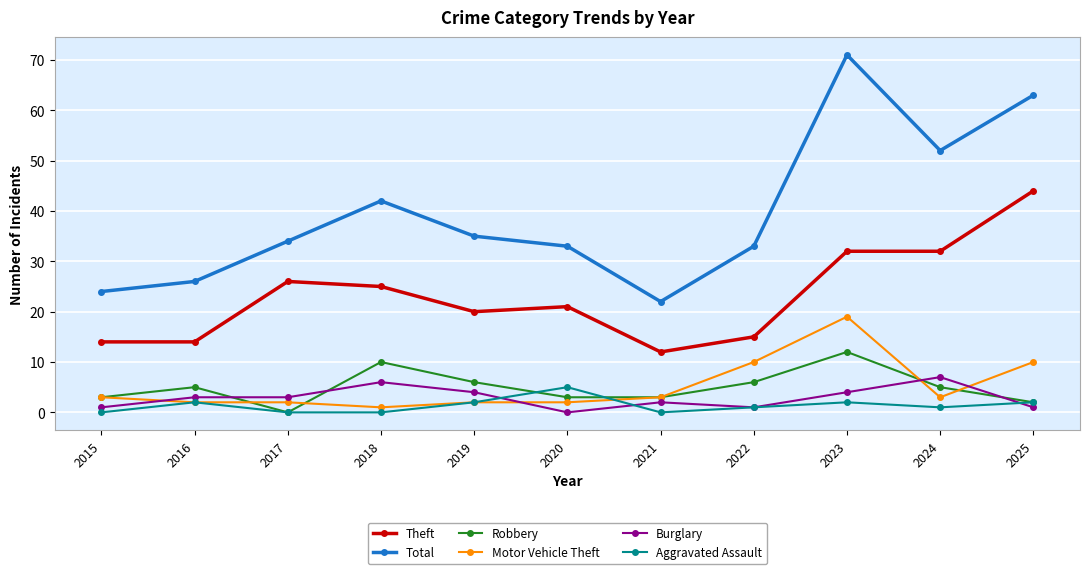

Reading right to left, what are all the values shown in this chart?

Theft: 44	32	32	15	12	21	20	25	26	14	14
Total: 63	52	71	33	22	33	35	42	34	26	24
Robbery: 2	5	12	6	3	3	6	10	0	5	3
Motor Vehicle Theft: 10	3	19	10	3	2	2	1	2	2	3
Burglary: 1	7	4	1	2	0	4	6	3	3	1
Aggravated Assault: 2	1	2	1	0	5	2	0	0	2	0